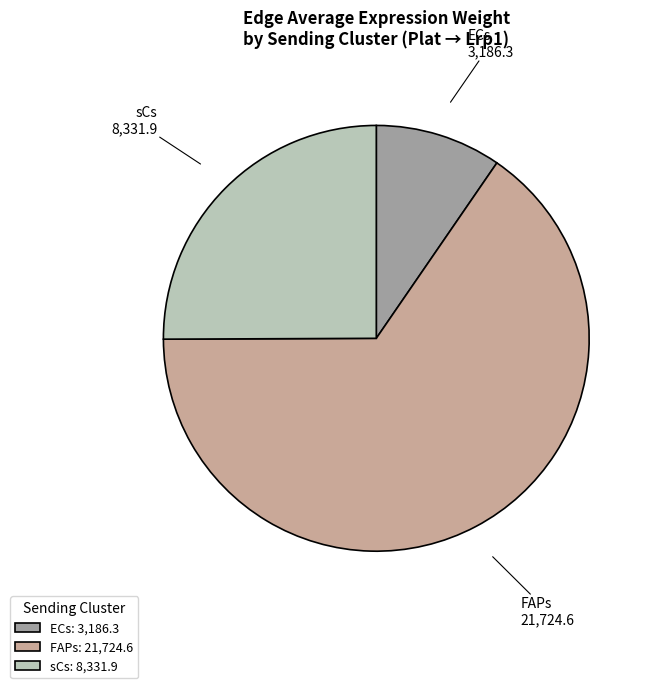

How many slices are in this pie chart?

3